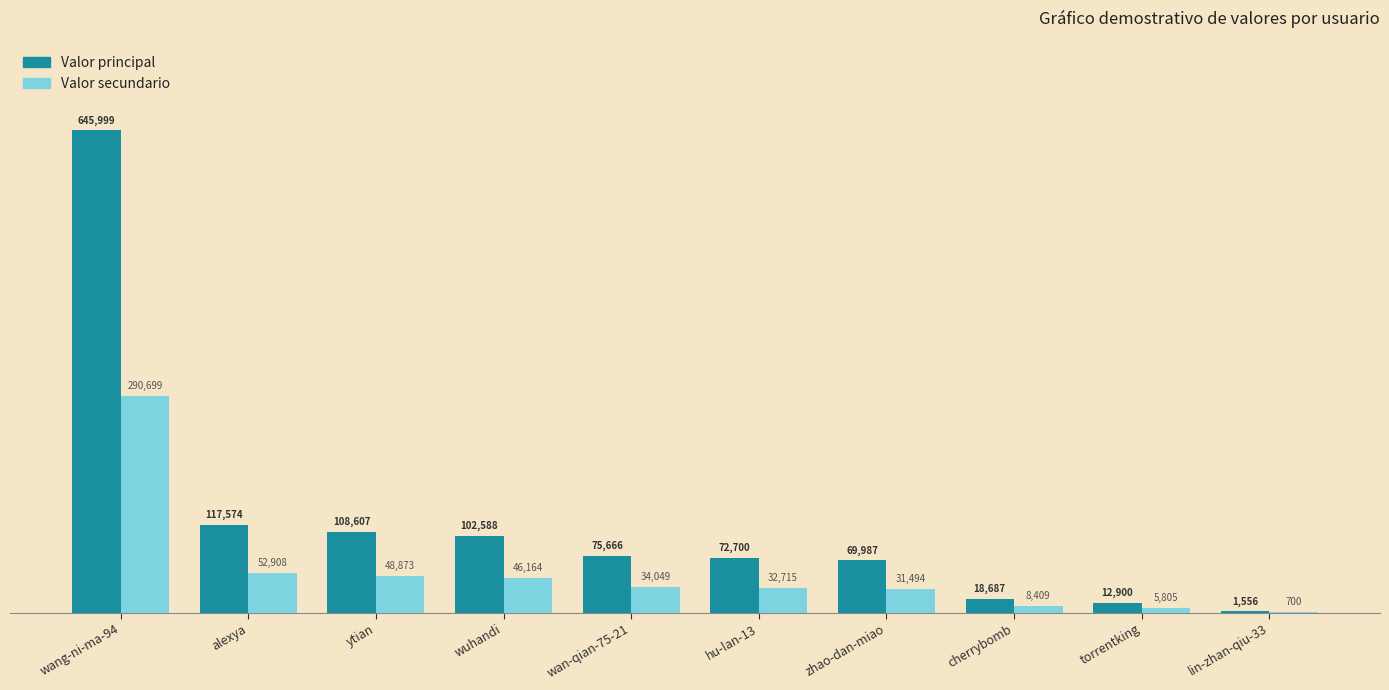

What is the greatest value displayed?

645999.0